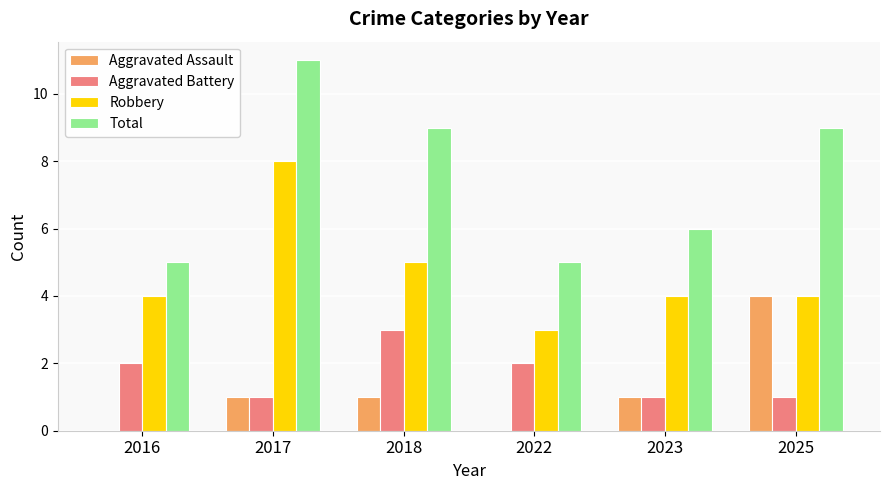

Reading right to left, extract all data points from this chart.

Aggravated Assault: 4	1	0	1	1	0
Aggravated Battery: 1	1	2	3	1	2
Robbery: 4	4	3	5	8	4
Total: 9	6	5	9	11	5